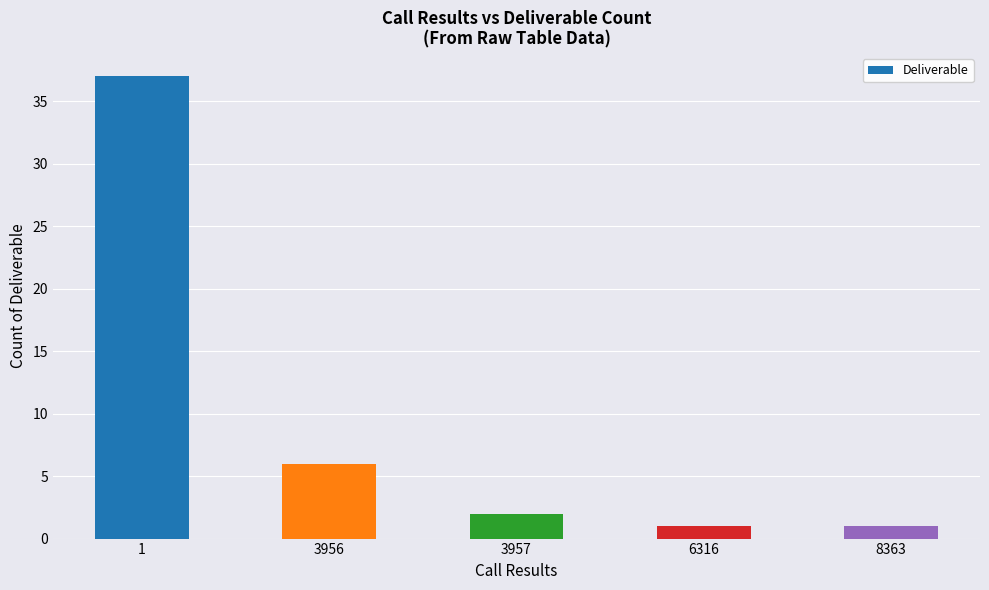

What is the smallest value displayed?

1